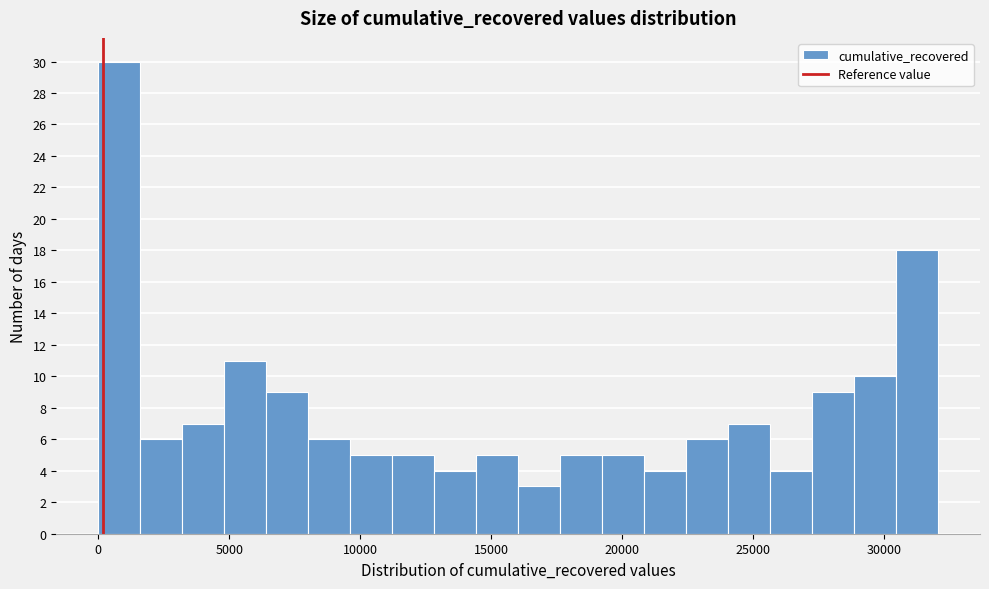

Around what value on the x-axis is the tallest bar? Give the approximate position of its centre, as read against the axis.

1000